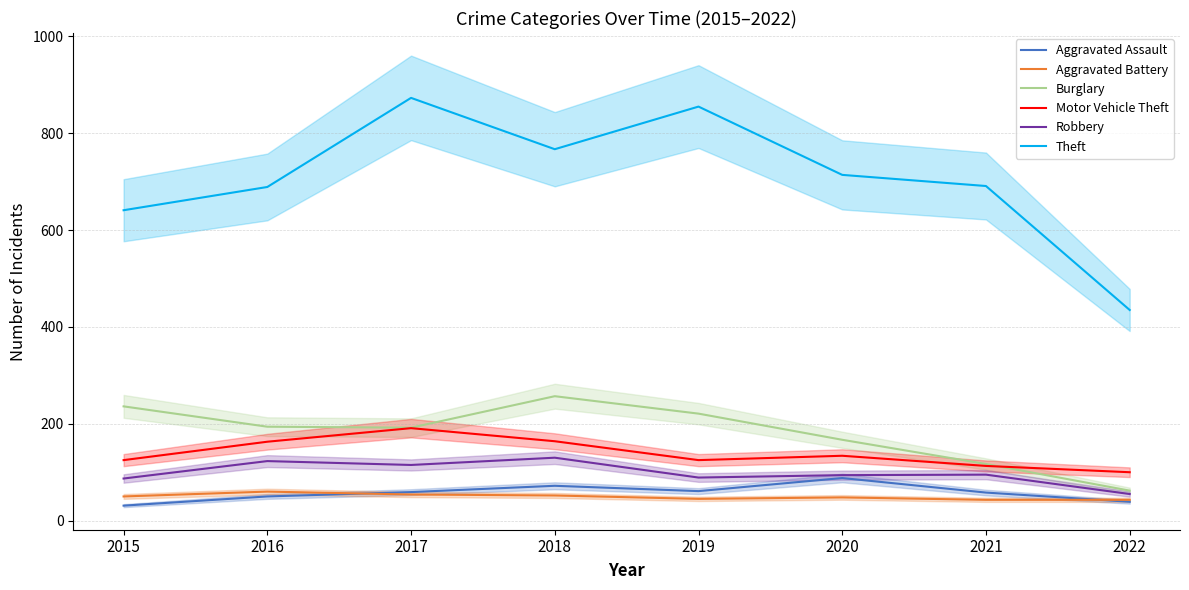

True or false: Robbery and Theft intersect in this chart.

False